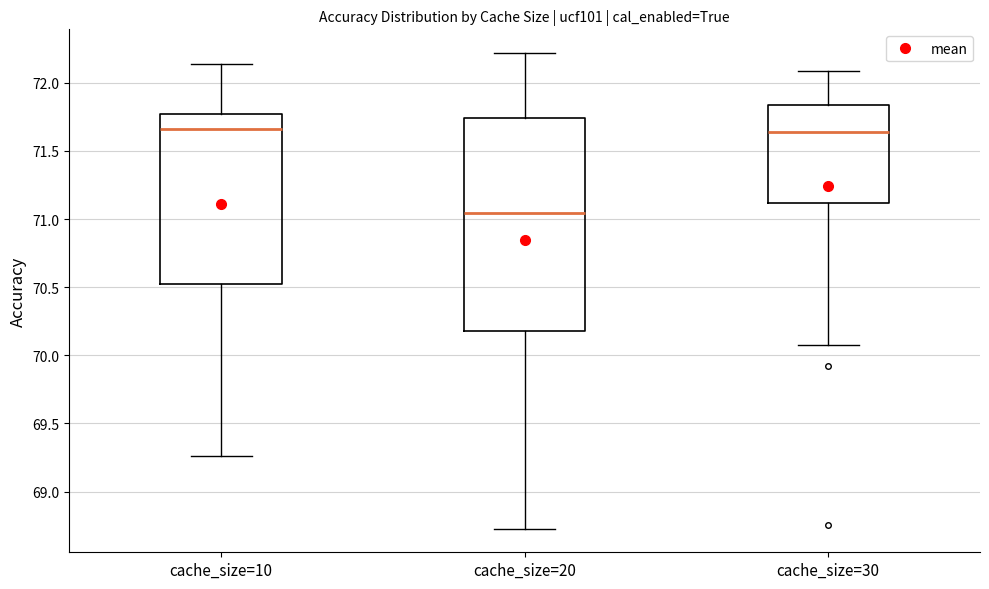

Where does the upper whisker of the box for cache_size=10 end on the y-axis? The values are not printed on the chart, so give them approximately, as read against the axis.

72.15